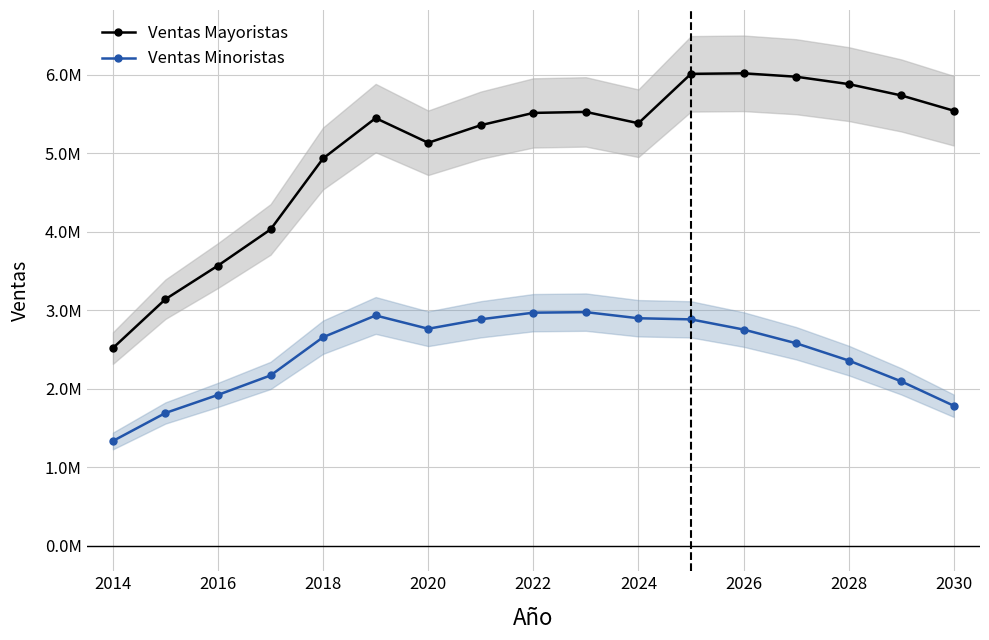

True or false: Ventas Minoristas has a value of 4718615.9 at 2022.

False